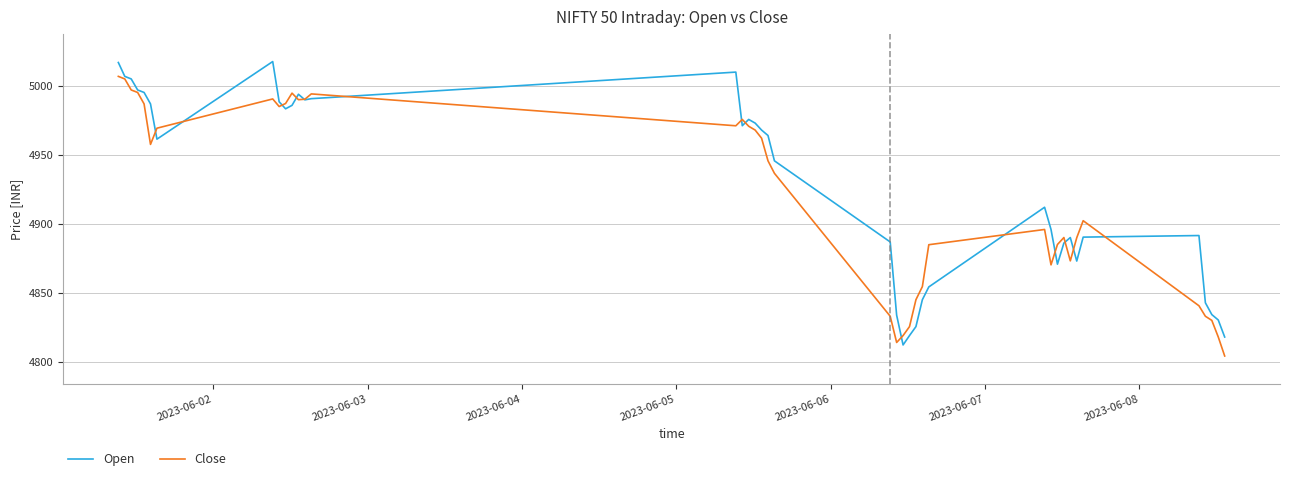

List the series in order of their peak value, lowest first.

Close, Open